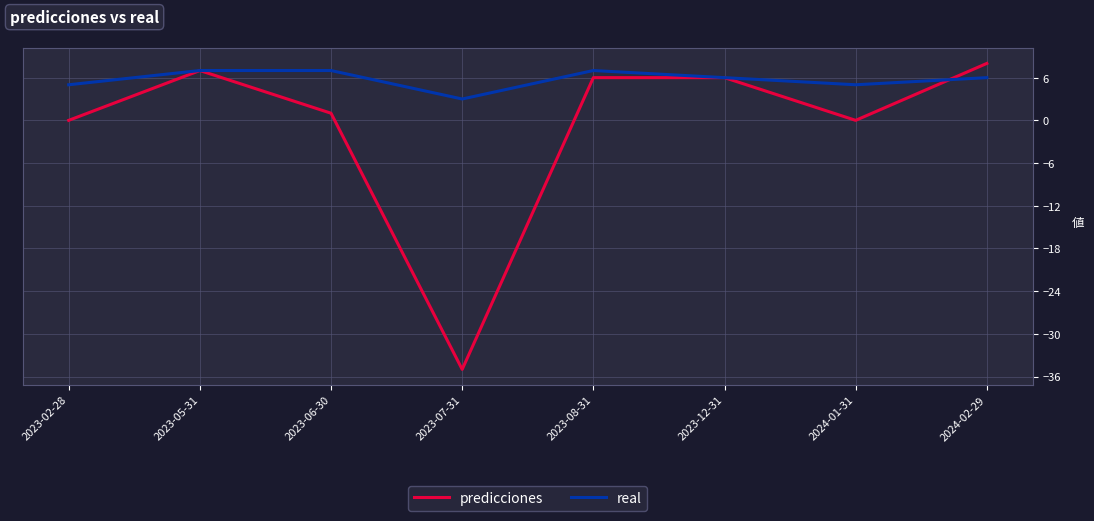

Rank the series by their maximum value, from highest to lowest.

predicciones, real